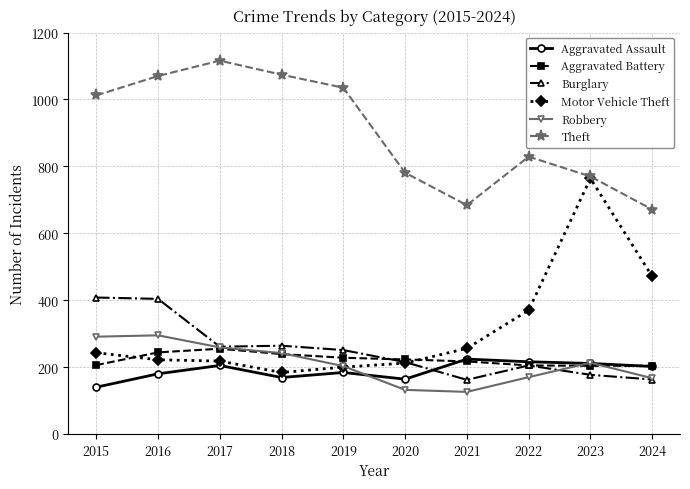

Is the value of Motor Vehicle Theft at 2017 greater than the value of Theft at 2024?

No